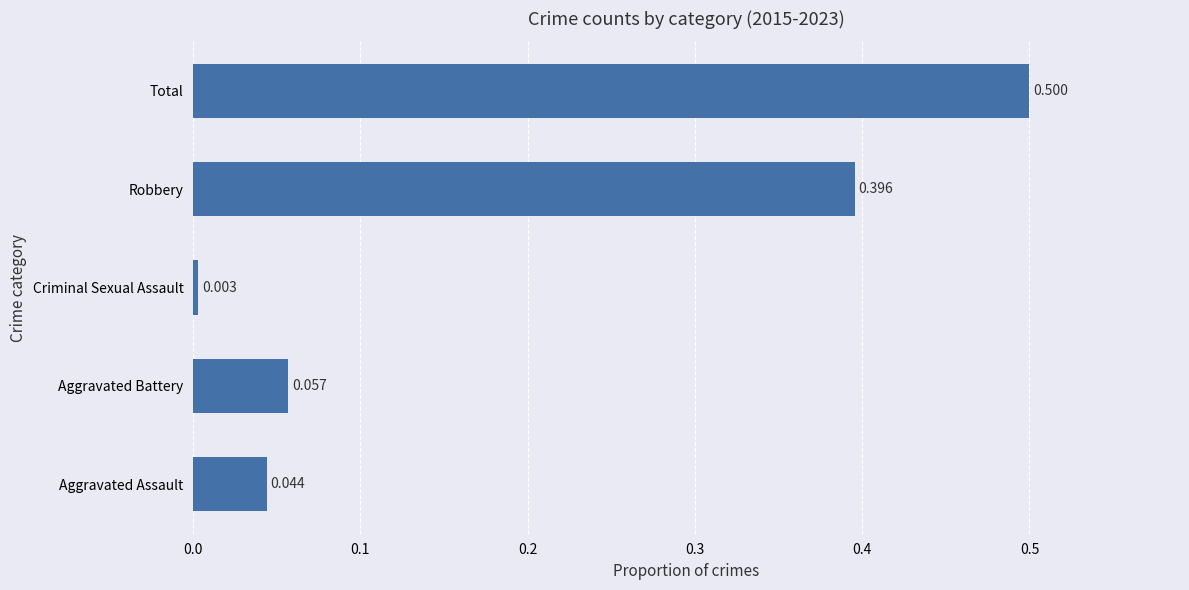

At which label is the value closest to 0?

Criminal Sexual Assault